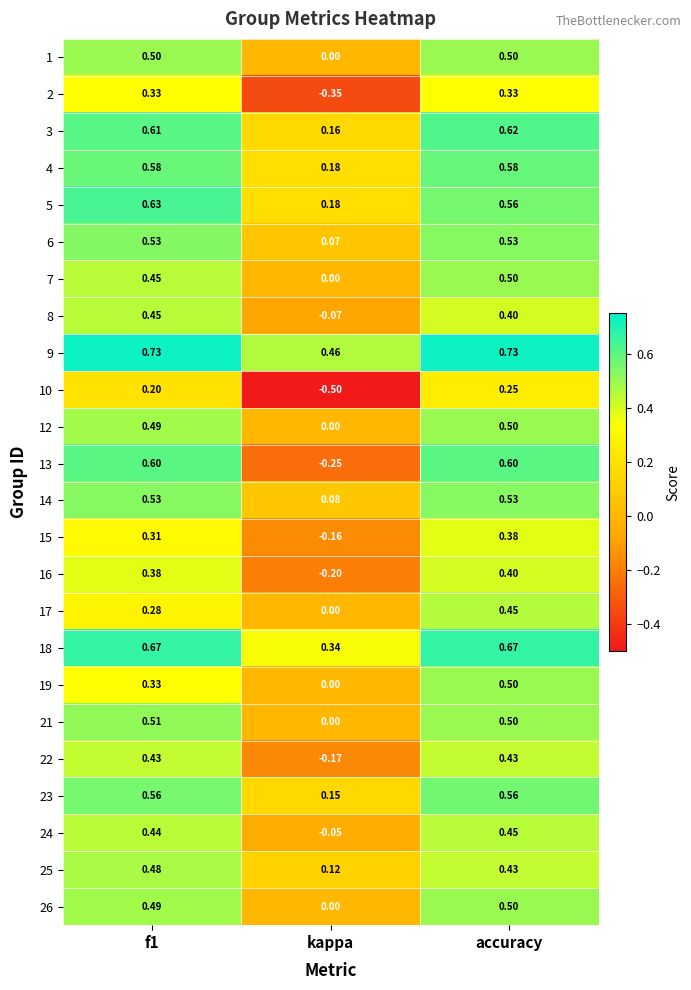

Where is 25 nearest to the value 0?

kappa